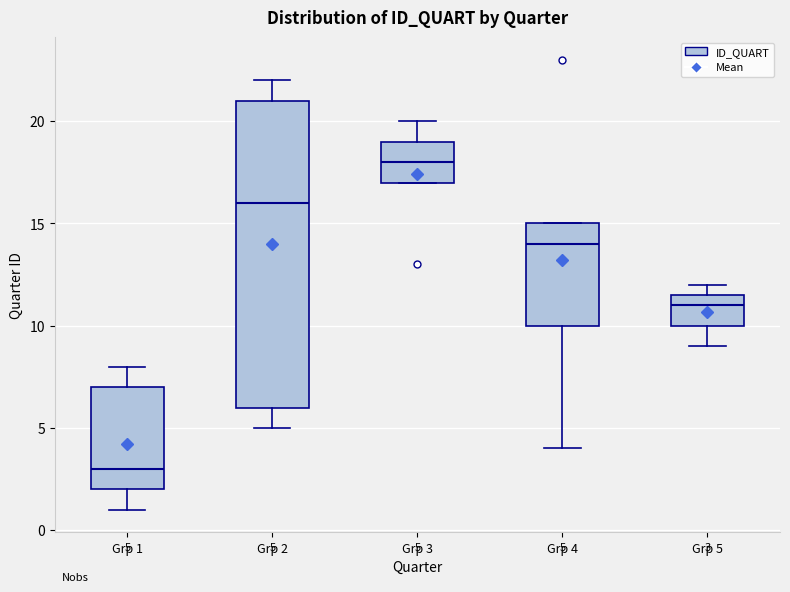

Which box's median line is the highest?

Grp 3